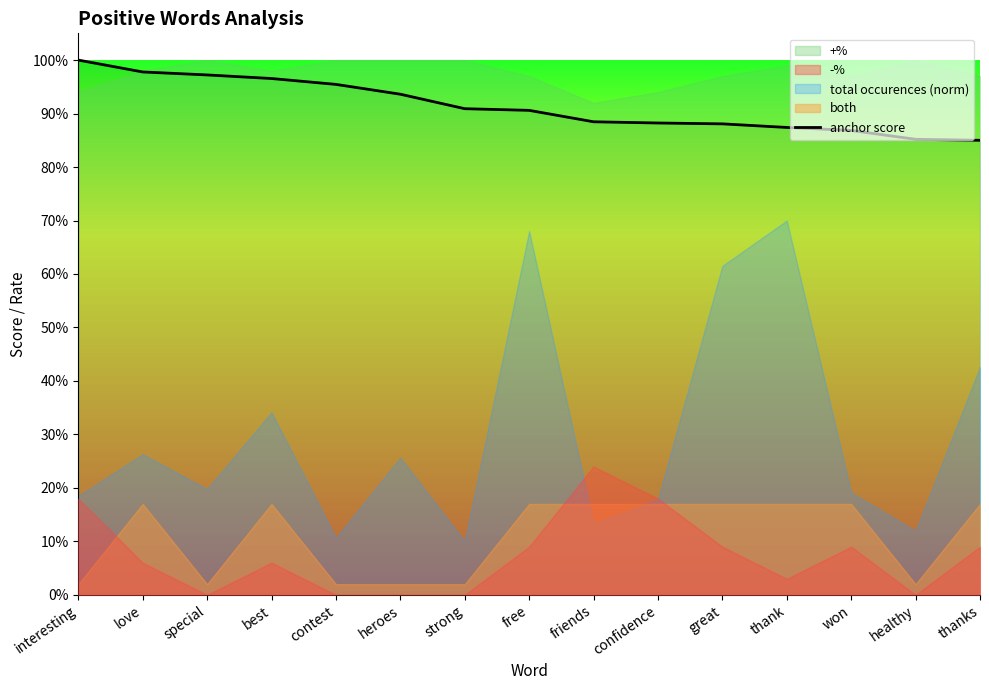

How many lines are shown in the chart?

1